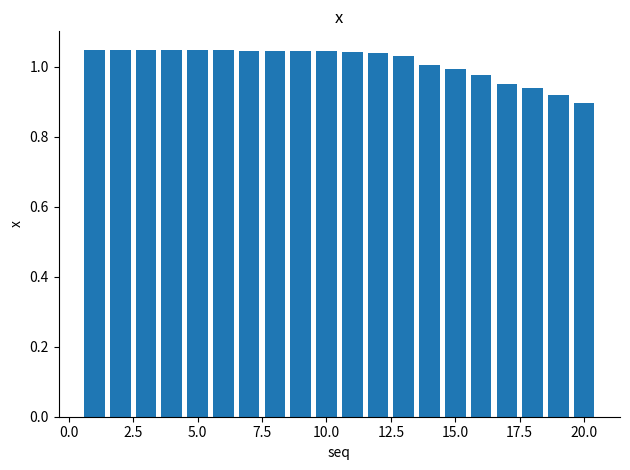

Which category has the lowest value across all series?

20.0